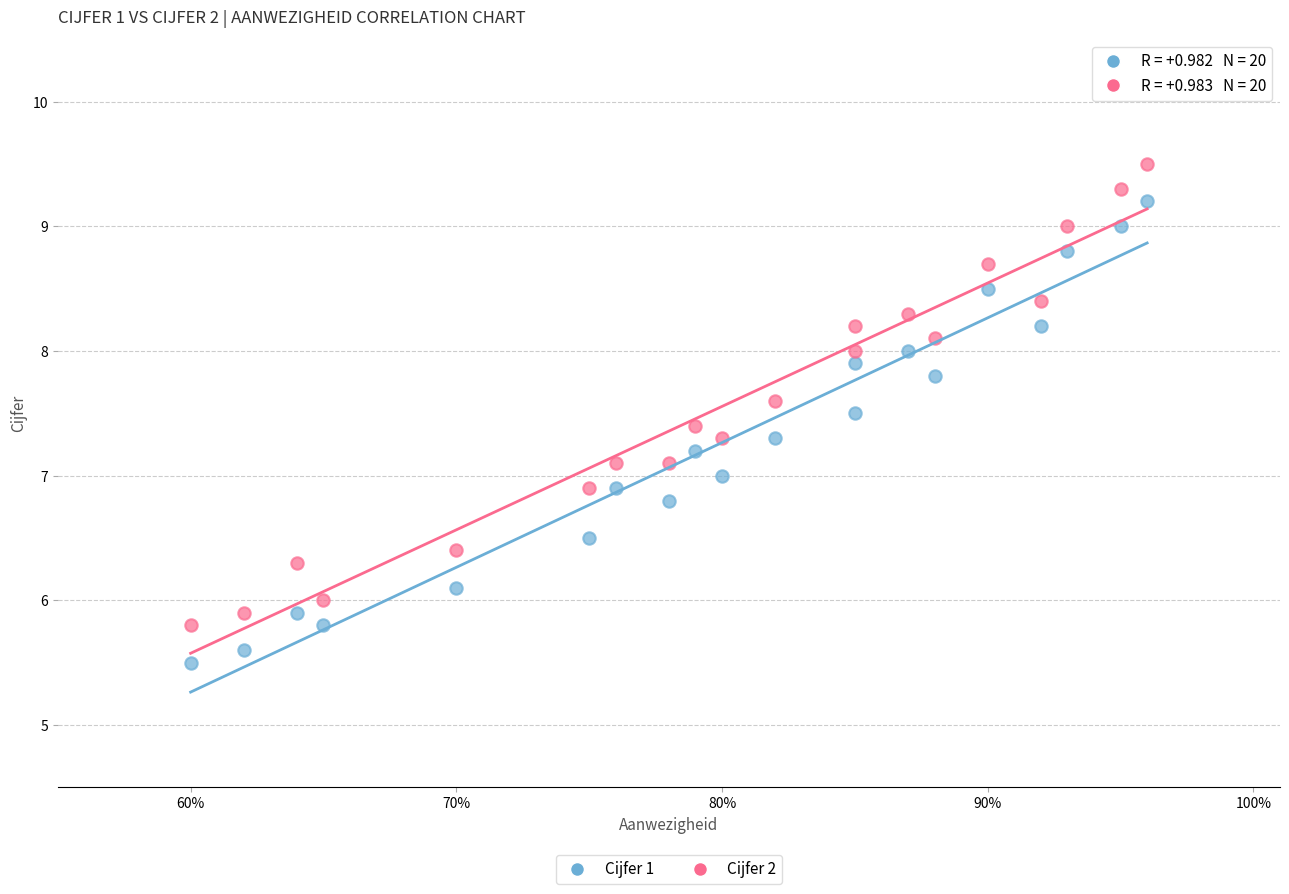

Which series reaches the minimum Y coordinate?

Cijfer 1